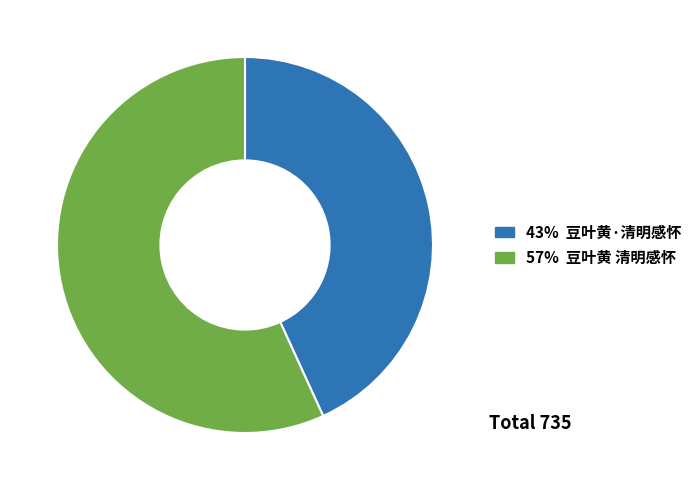

Is there a majority slice in this chart?

Yes